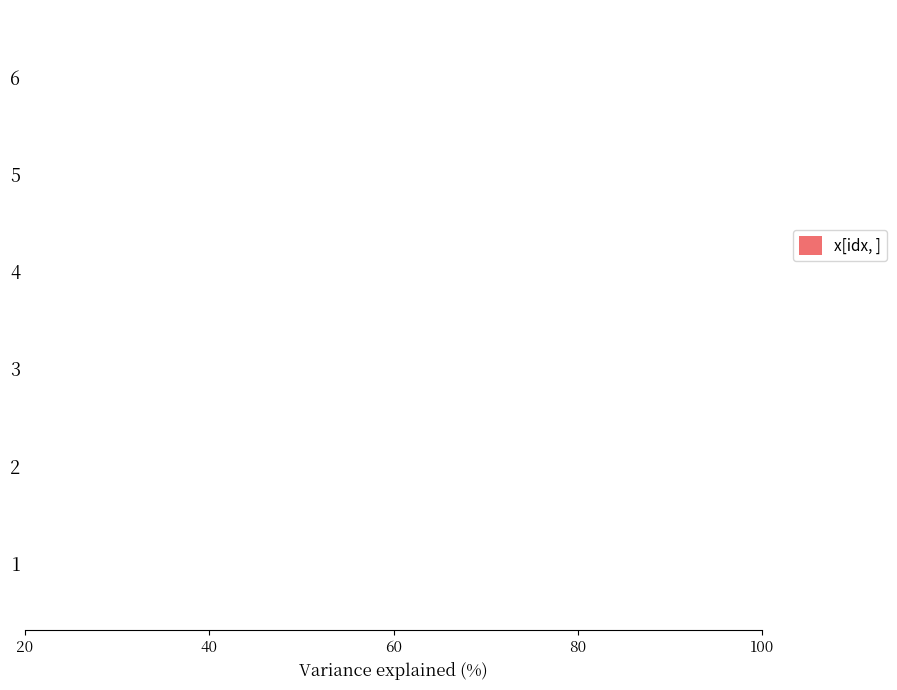

How many data points does each series have?

6